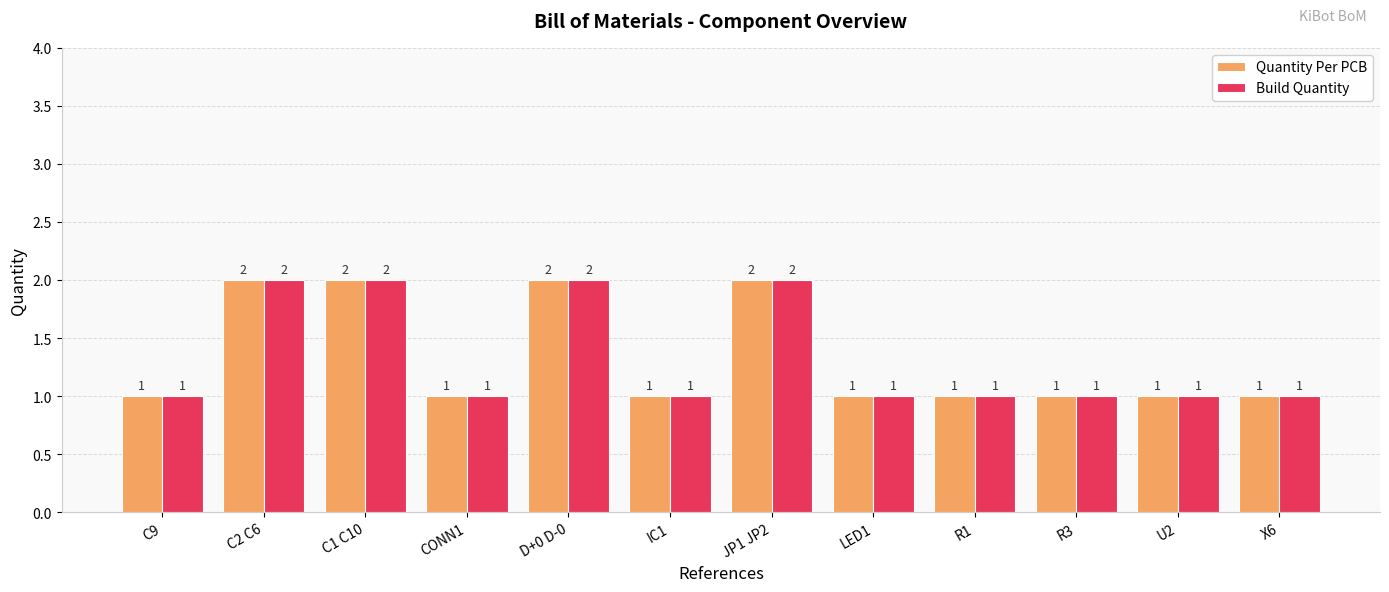

What is the smallest value displayed?

1